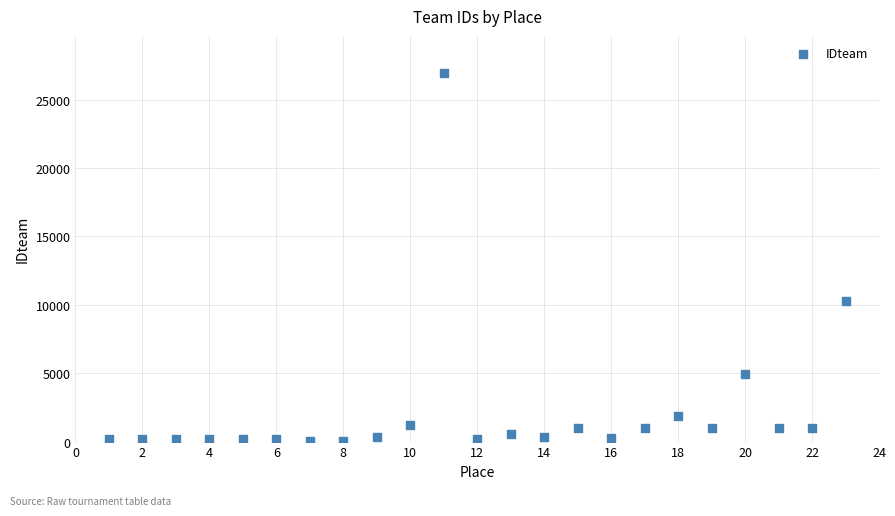

What is the range of X values (max minus min)?

22